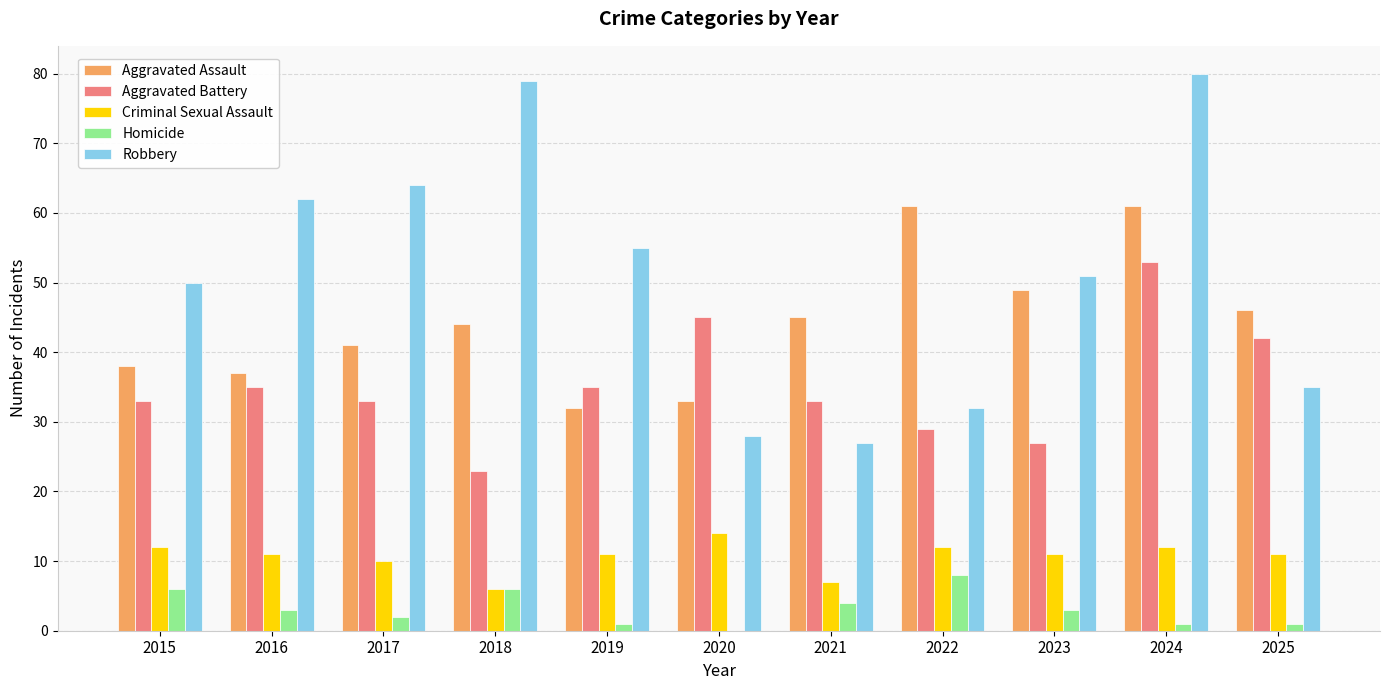

True or false: Robbery has a value of 10 at 2020.

False